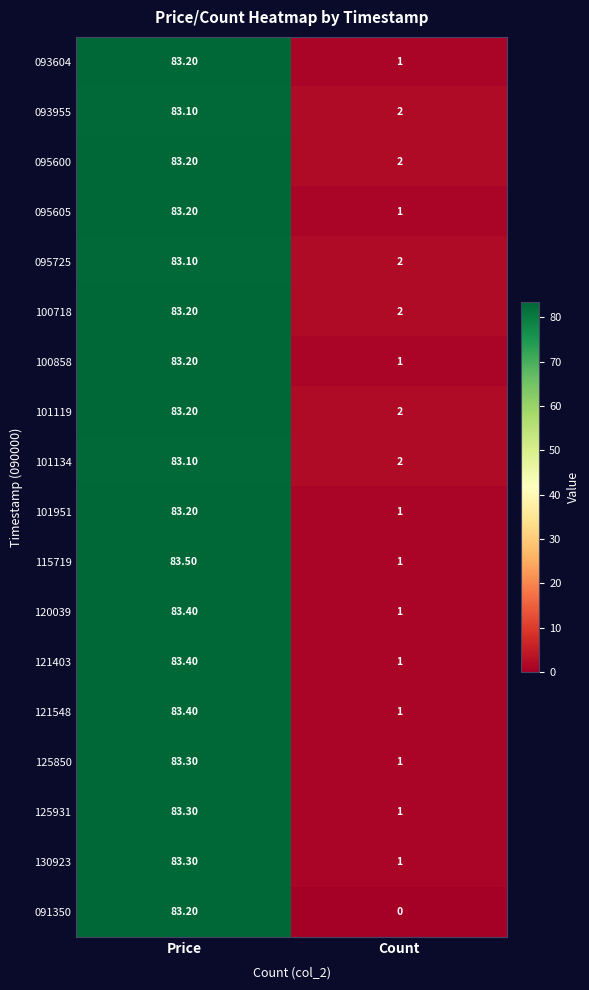

What is the difference between the highest and lowest values at Price?

0.4